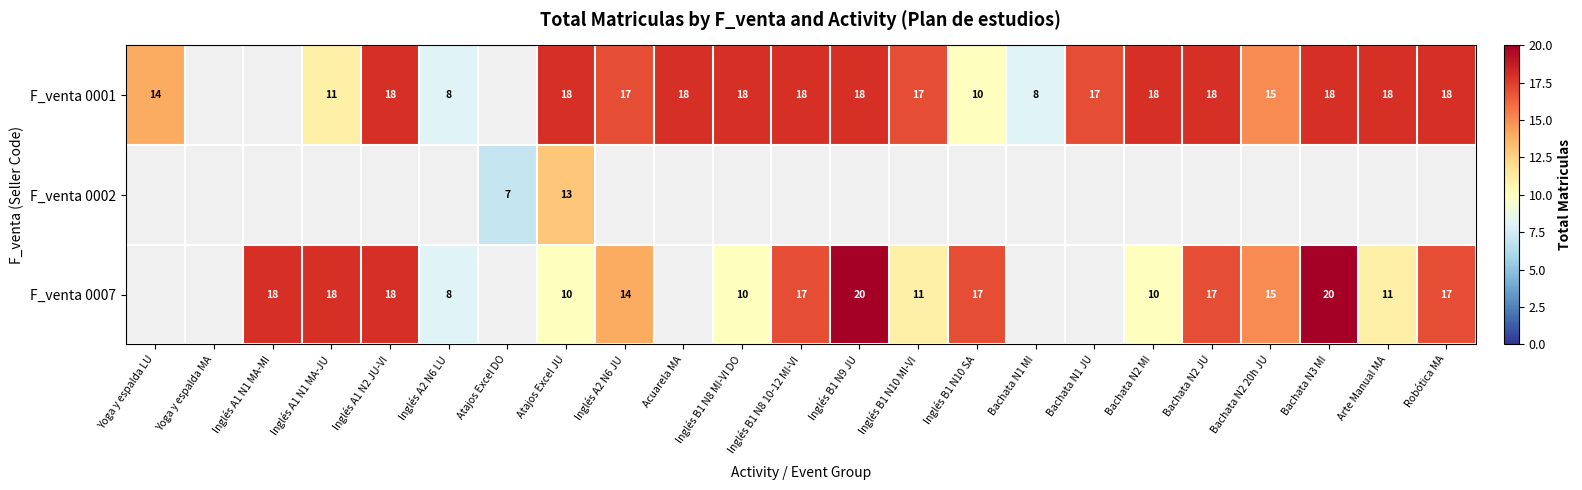

What is the sum of the F_venta 0001 values at Bachata N2 JU and Inglés B1 N9 JU?

36